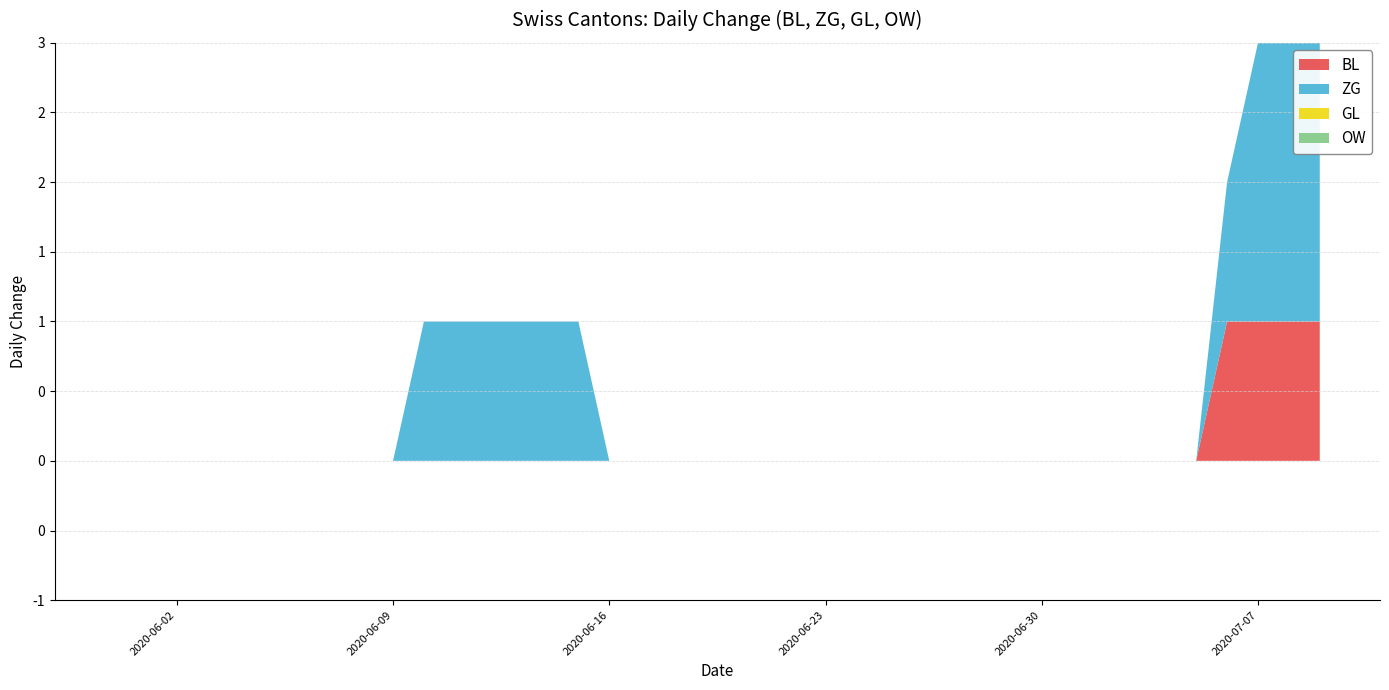

Reading right to left, transcribe all the data shown in this chart.

BL: 1	1	1	1	0	0	0	0	0	0	0	0	0	0	0	0	0	0	0	0	0	0	0	0	0	0	0	0	0	0	0	0	0	0	0	0	0	0	0	0
ZG: 2	2	2	1	0	0	0	0	0	0	0	0	0	0	0	0	0	0	0	0	0	0	0	0	1	1	1	1	1	1	0	0	0	0	0	0	0	0	0	0
GL: 0	0	0	0	0	0	0	0	0	0	0	0	0	0	0	0	0	0	0	0	0	0	0	0	0	0	0	0	0	0	0	0	0	0	0	0	0	0	0	0
OW: 0	0	0	0	0	0	0	0	0	0	0	0	0	0	0	0	0	0	0	0	0	0	0	0	0	0	0	0	0	0	0	0	0	0	0	0	0	0	0	0